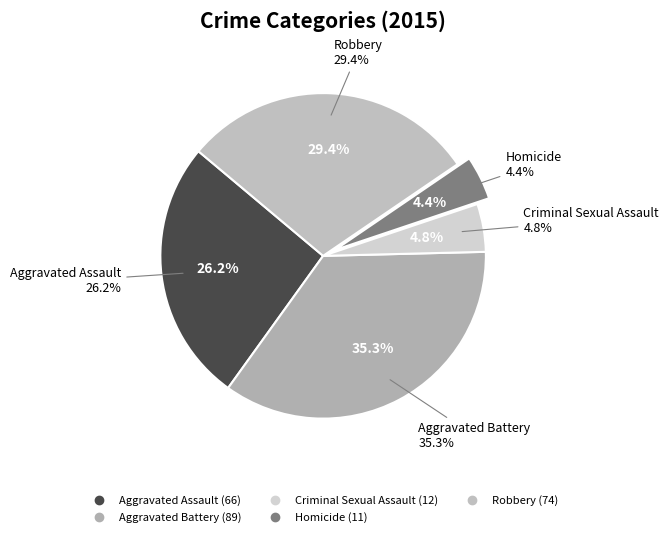

Rank the categories by value from lowest to highest.

Homicide, Criminal Sexual Assault, Aggravated Assault, Robbery, Aggravated Battery